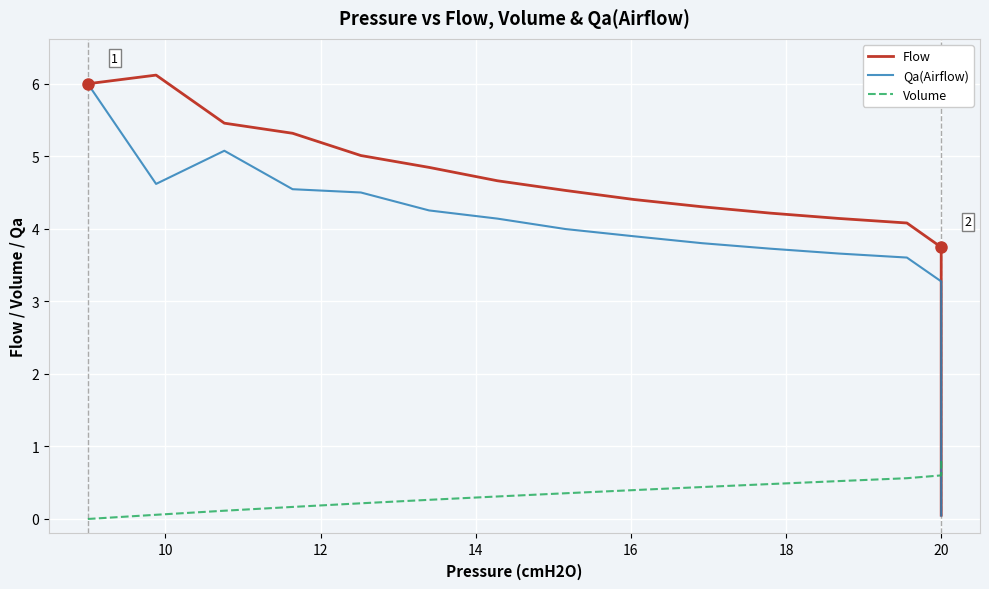

What is the highest value of the Flow series?

6.1